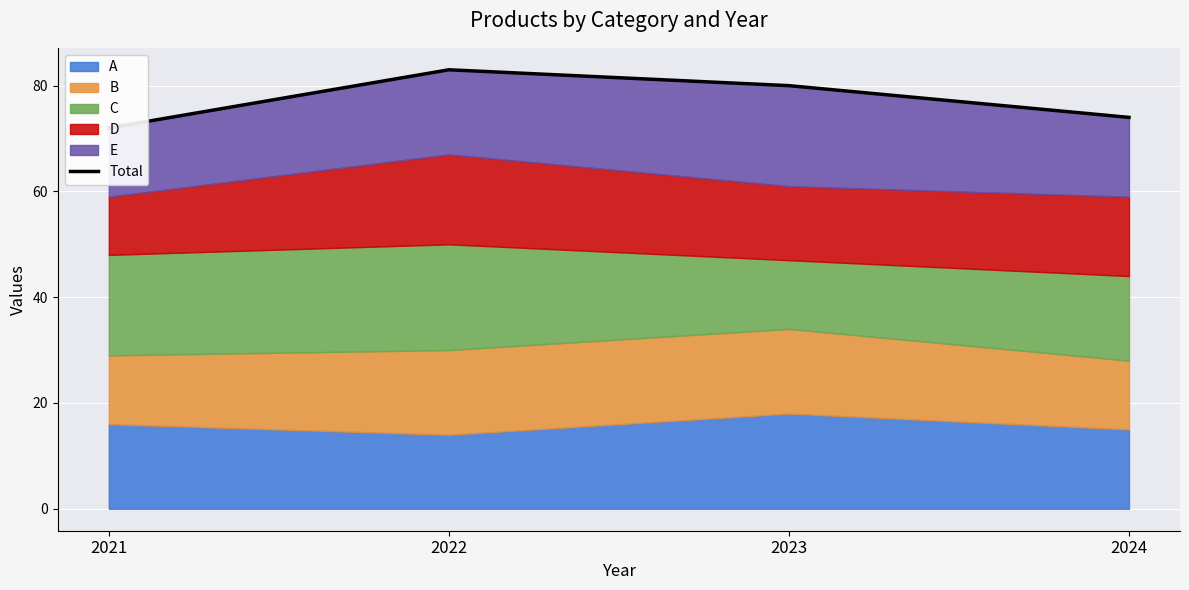

How many values are between 74 and 83?

3